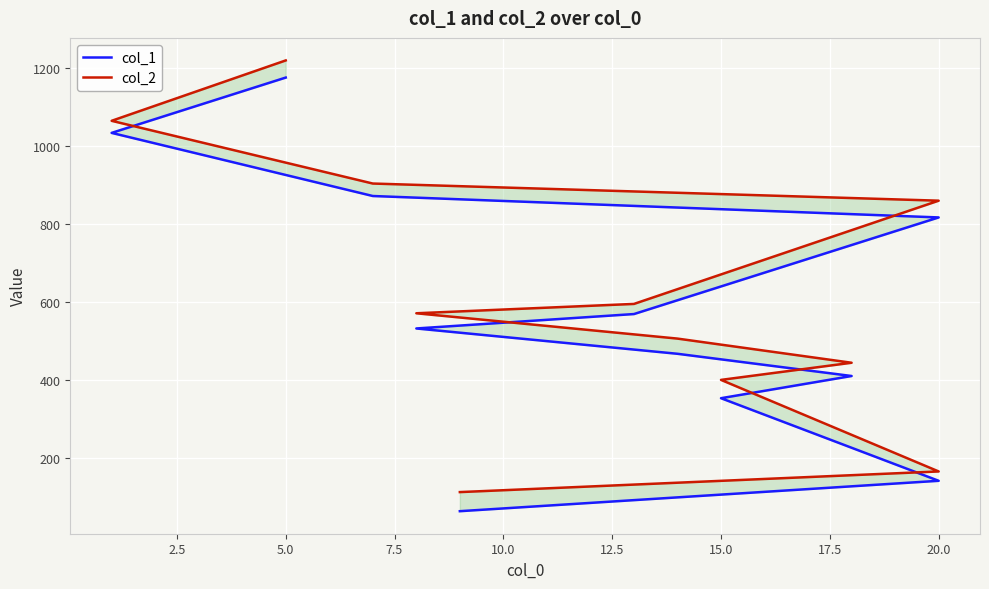

True or false: col_1 and col_2 cross at least once.

False